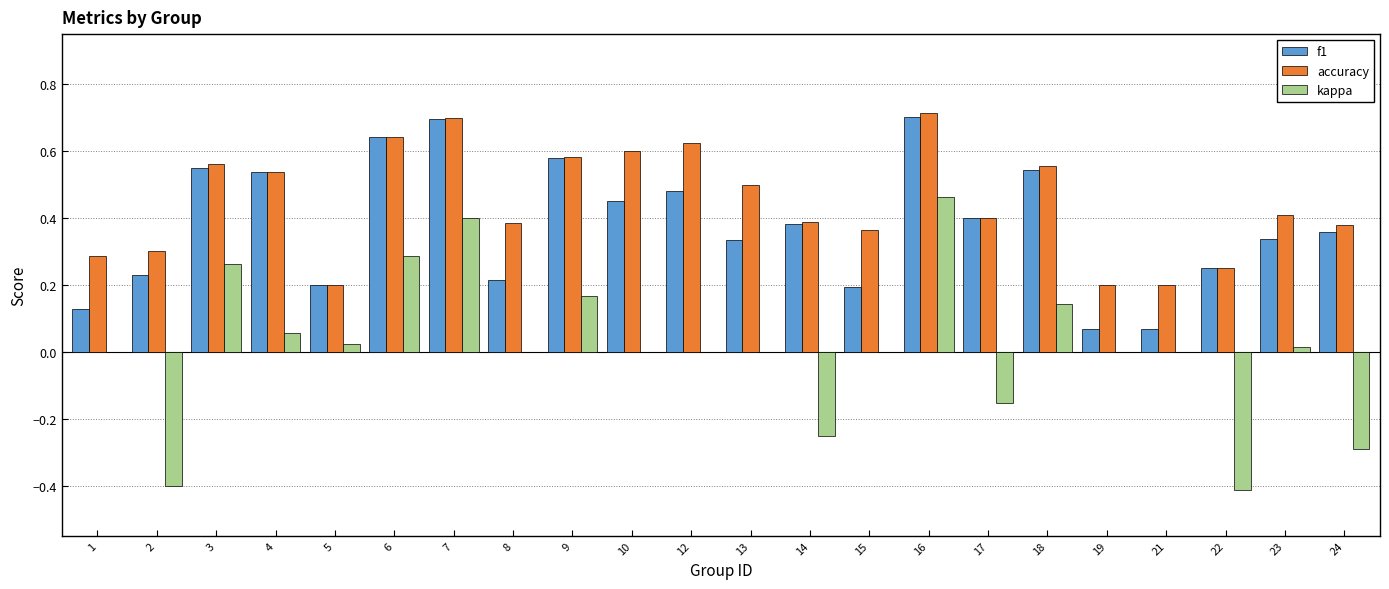

What is the sum of all f1 values?

8.3